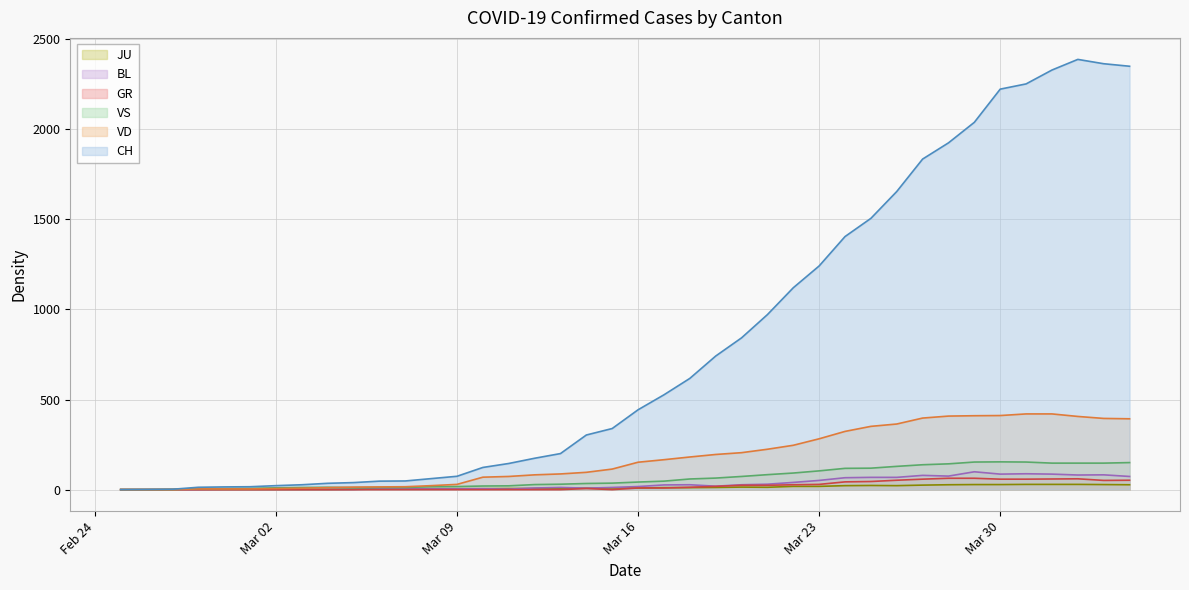

Does the chart display data point markers on the line(s)?

No